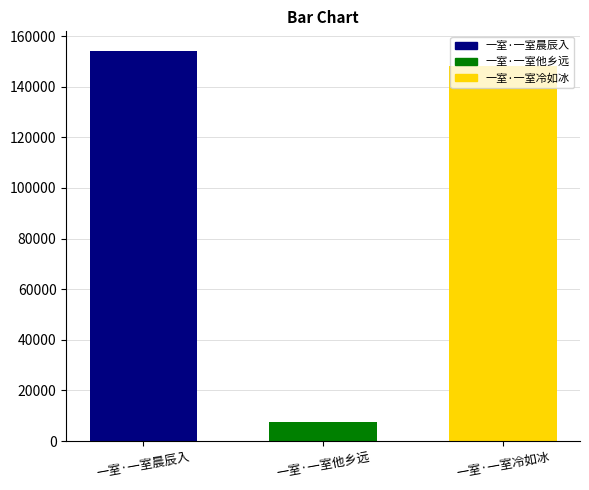

What is the minimum value shown in the chart?

7710